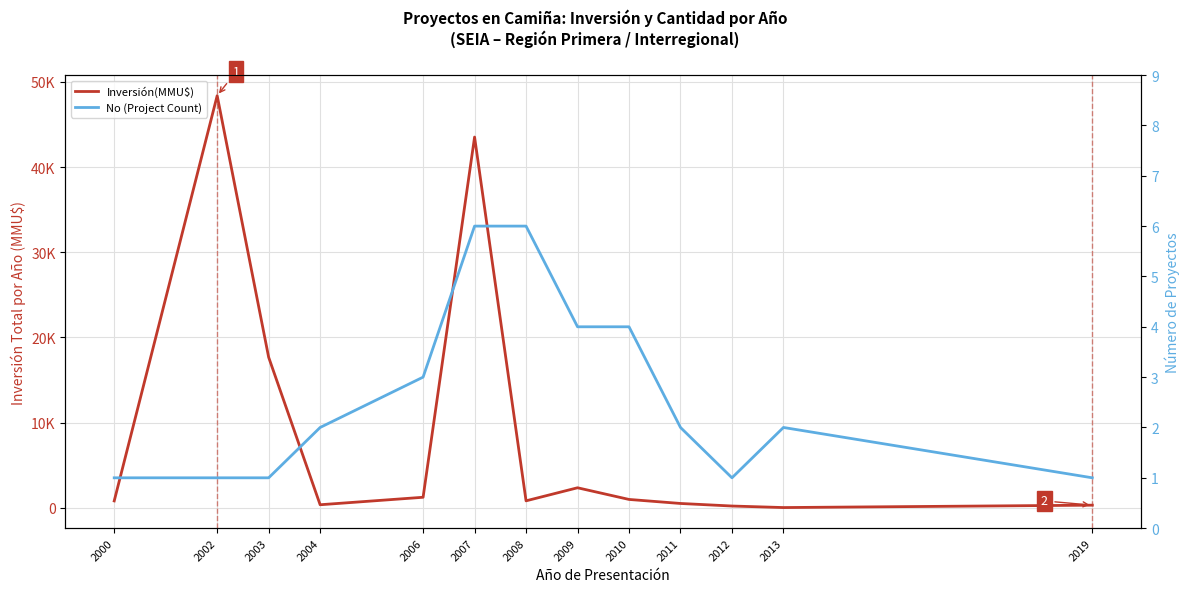

True or false: No (Project Count) has a value of 1 at 2012.

True